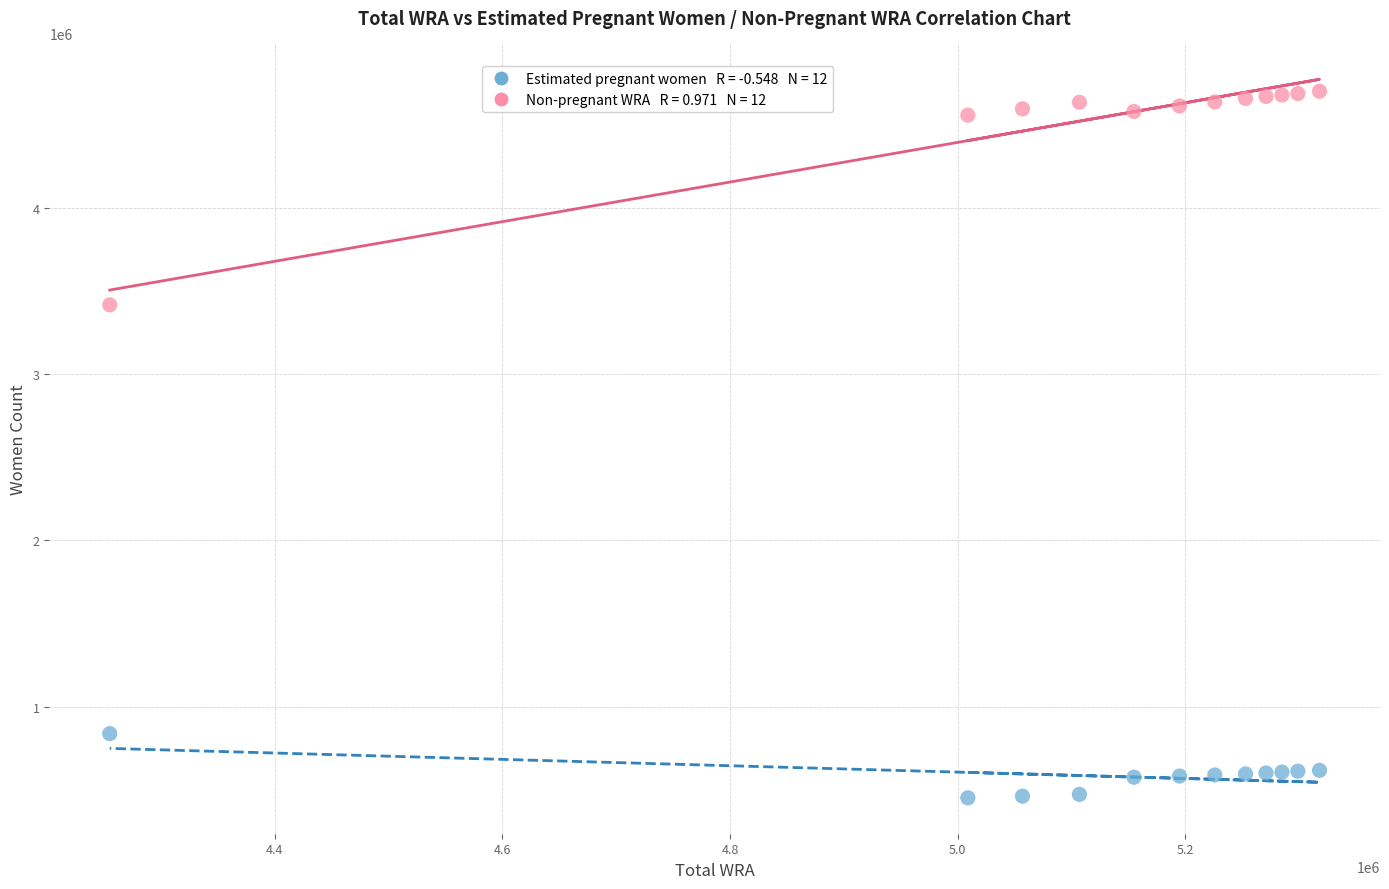

Across all data points, what is the range of Y values (max minus min)?

4246569.3